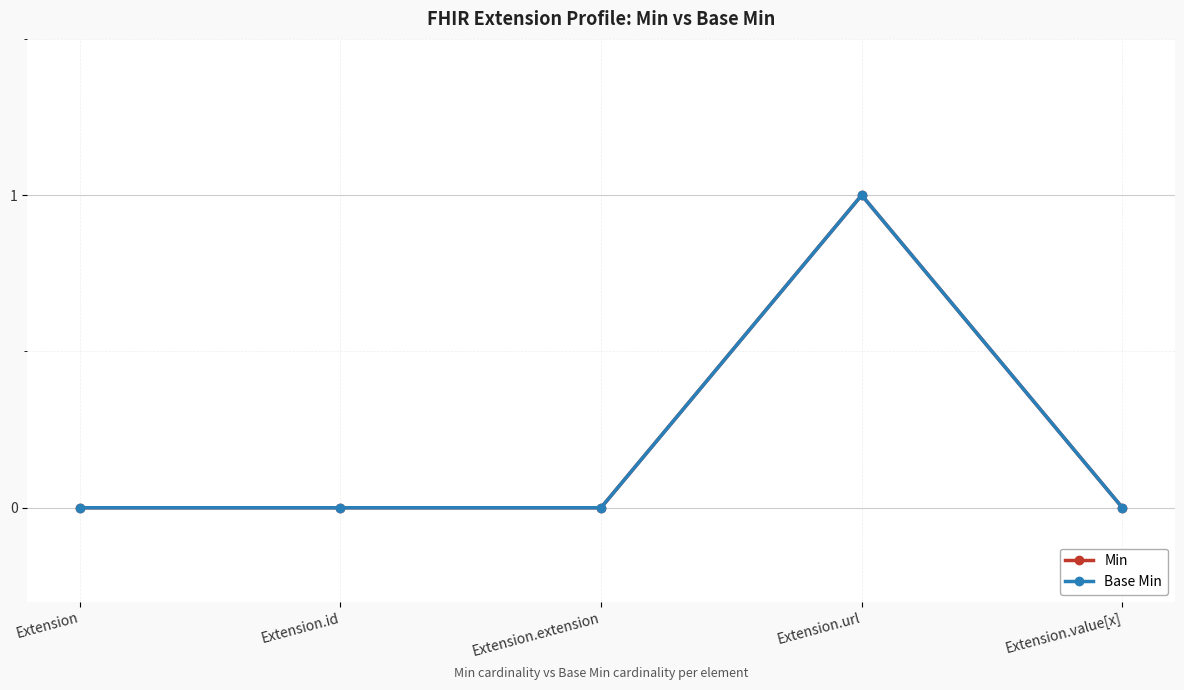

What is the maximum value for Base Min?

1